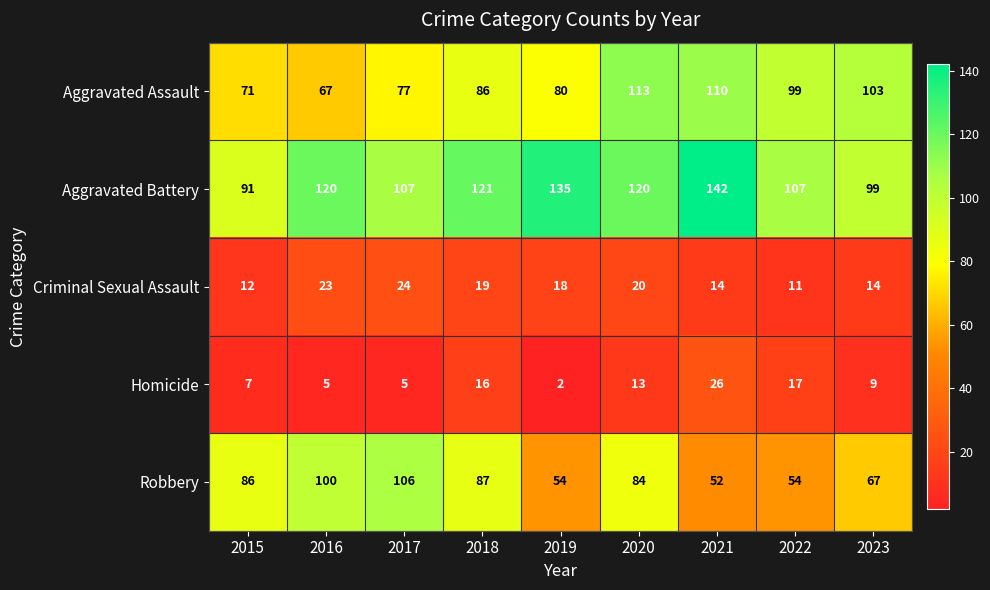

The value of Criminal Sexual Assault at 2023 is 8. True or false?

False